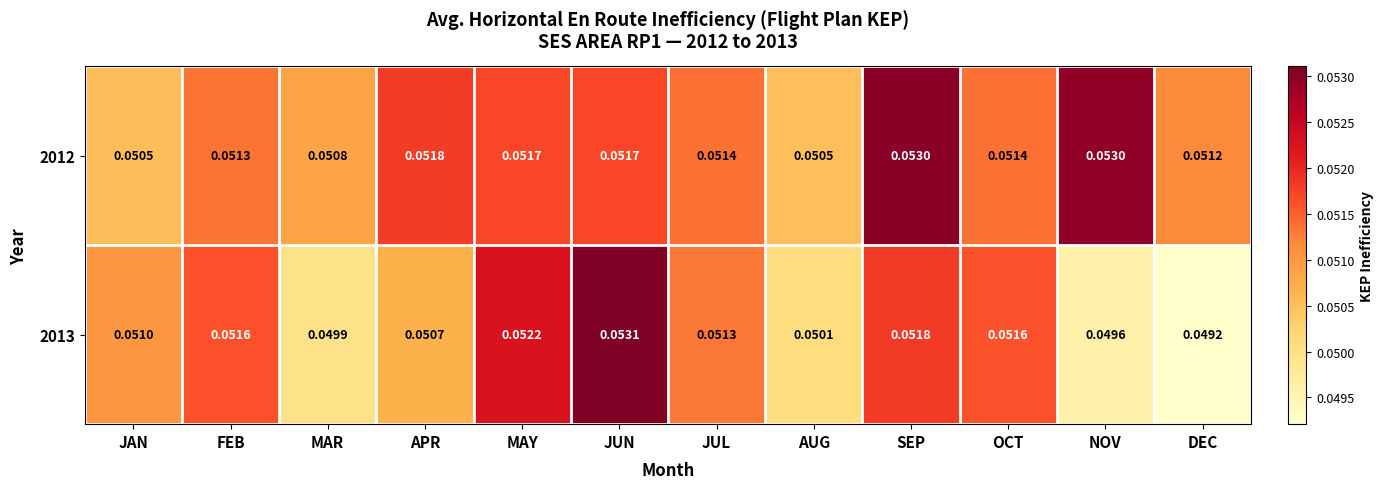

Which category has the highest value across all series?

JUN